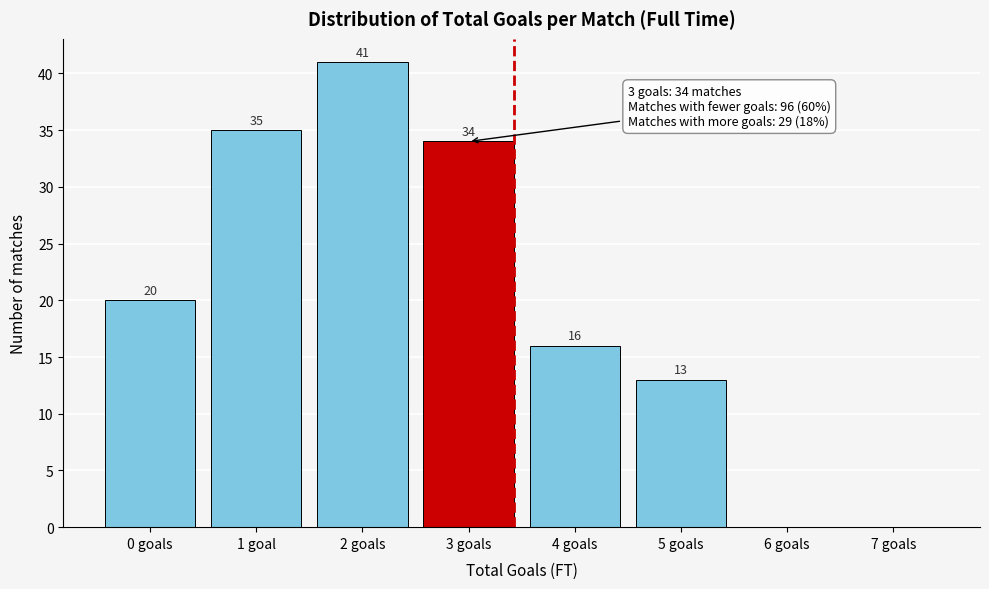

Reading right to left, extract all data points from this chart.

7 goals=0	6 goals=0	5 goals=13	4 goals=16	3 goals=34	2 goals=41	1 goal=35	0 goals=20